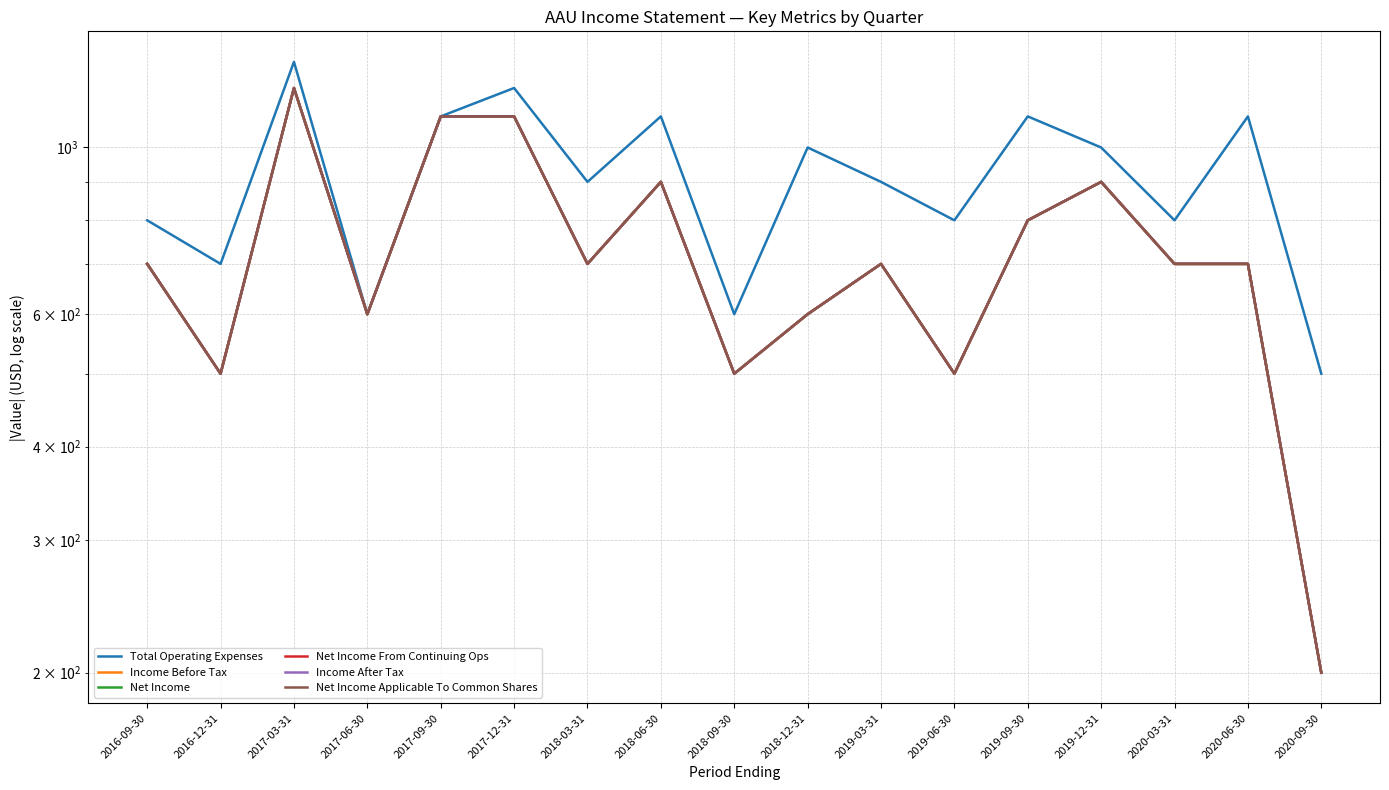

What is the minimum value shown in the chart?

200